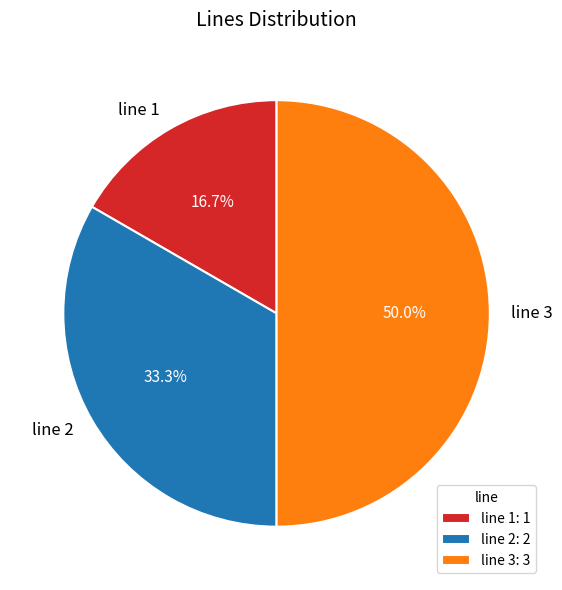

The line 3 slice represents 50% of the pie. True or false?

True